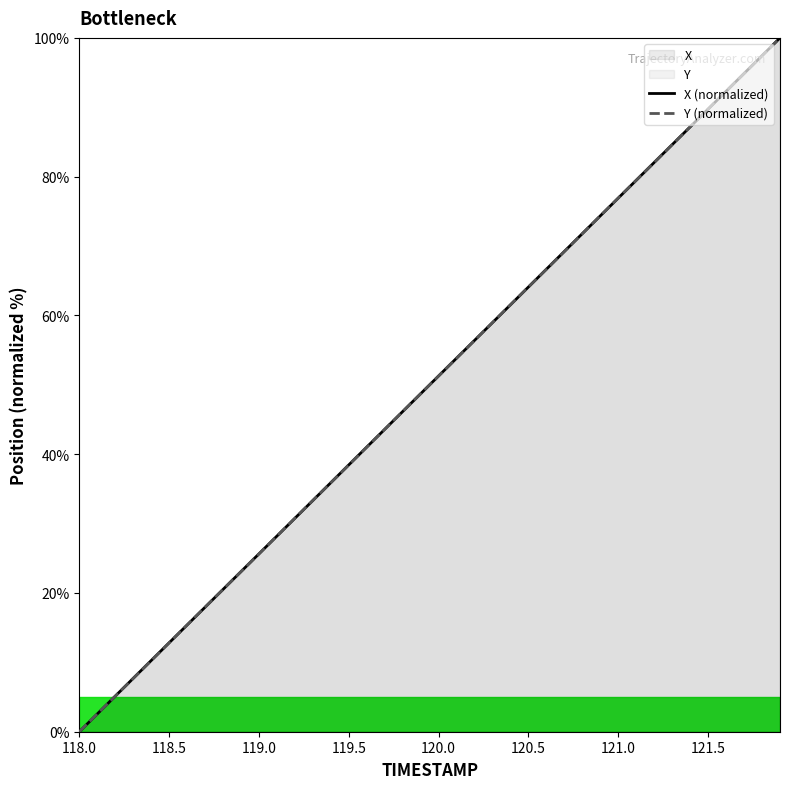

How many data points in Y (normalized) are above 51?

20